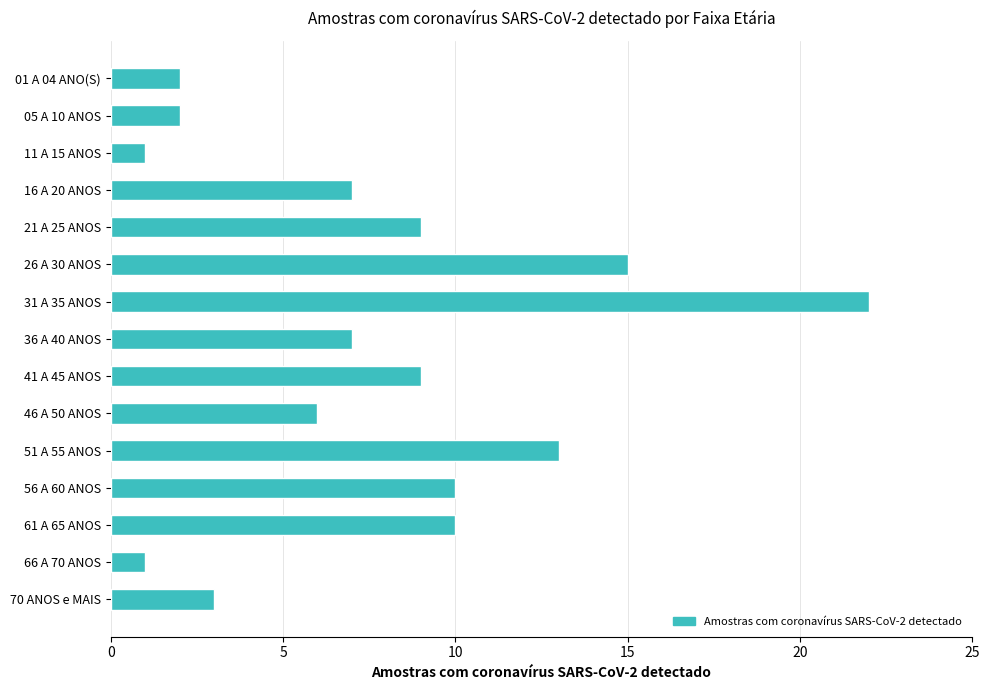

What is the label of the 4th bar from the bottom?

56 A 60 ANOS